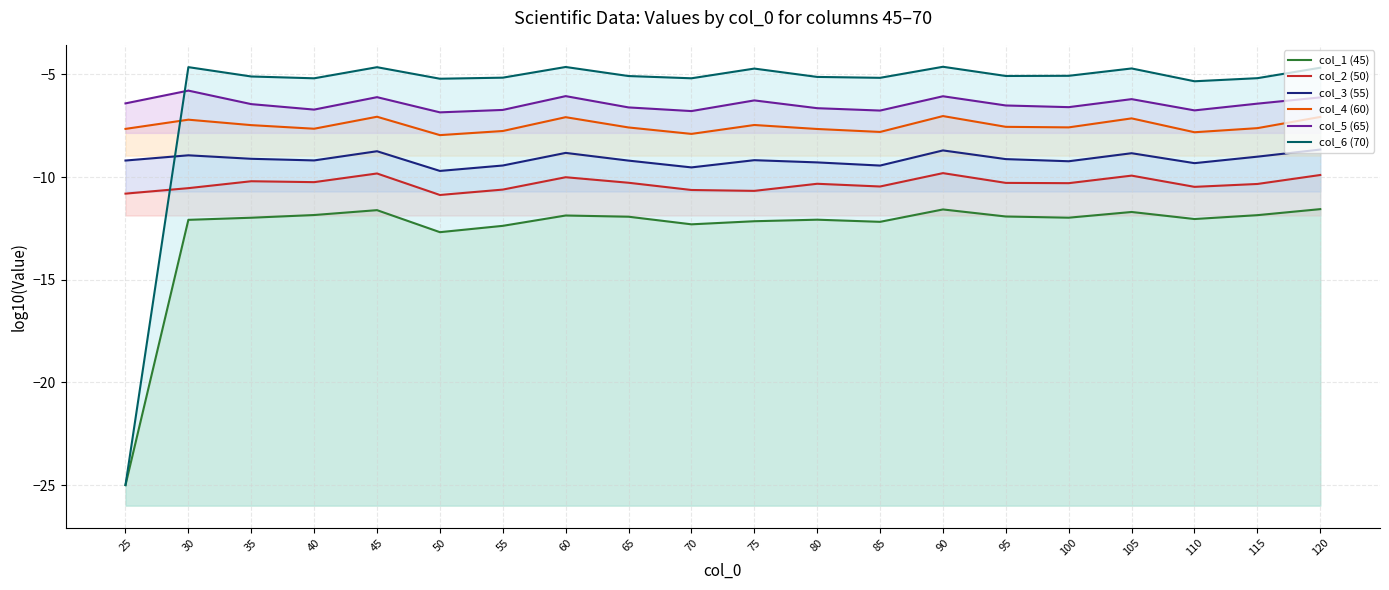

At which label does col_6 (70) reach its peak?

90